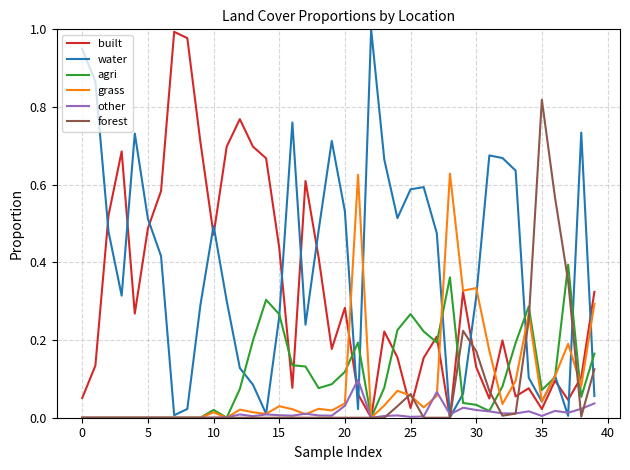

Between 15 and 20, which series saw the biggest shift?

water